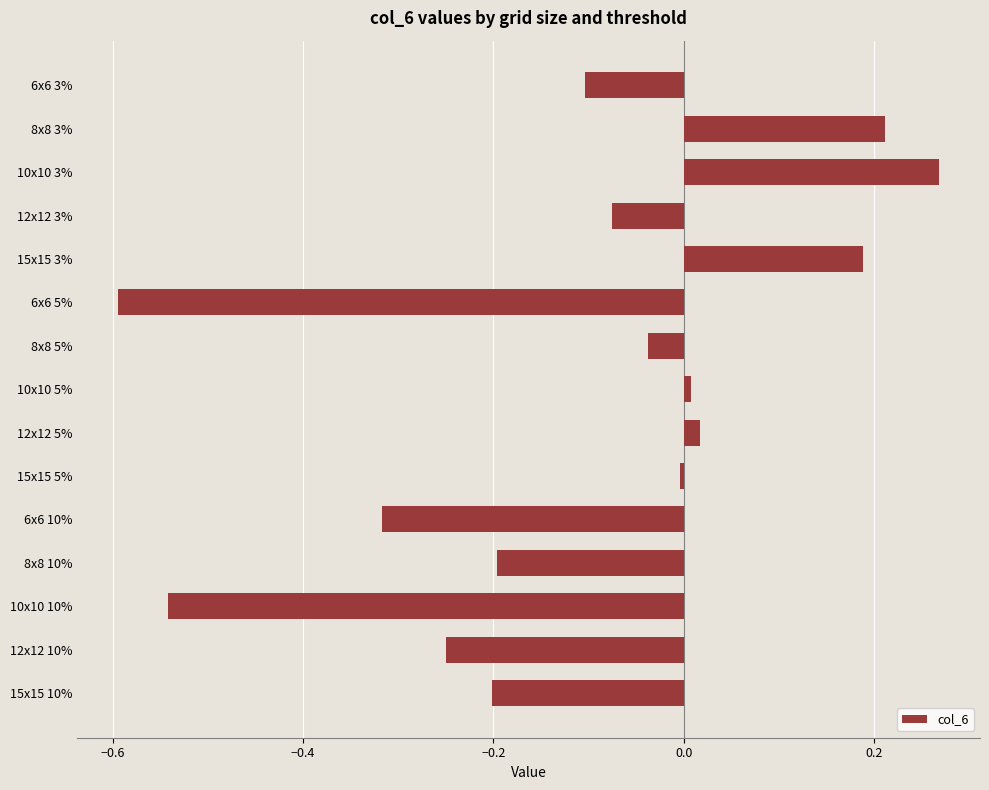

What is the label of the 12th bar from the top?

8x8 10%